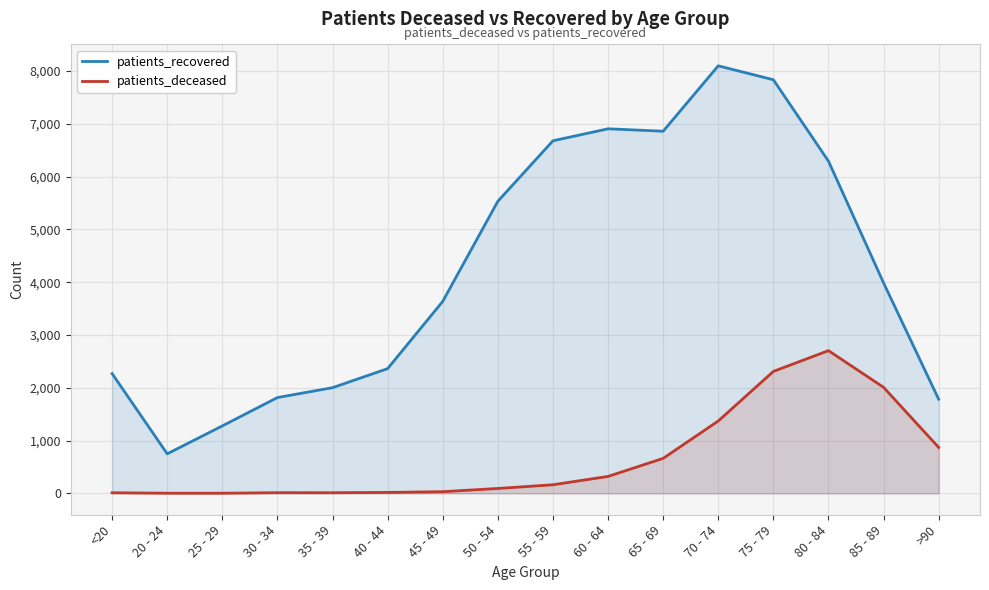

How many interior local valleys does the patients_recovered series have?

2